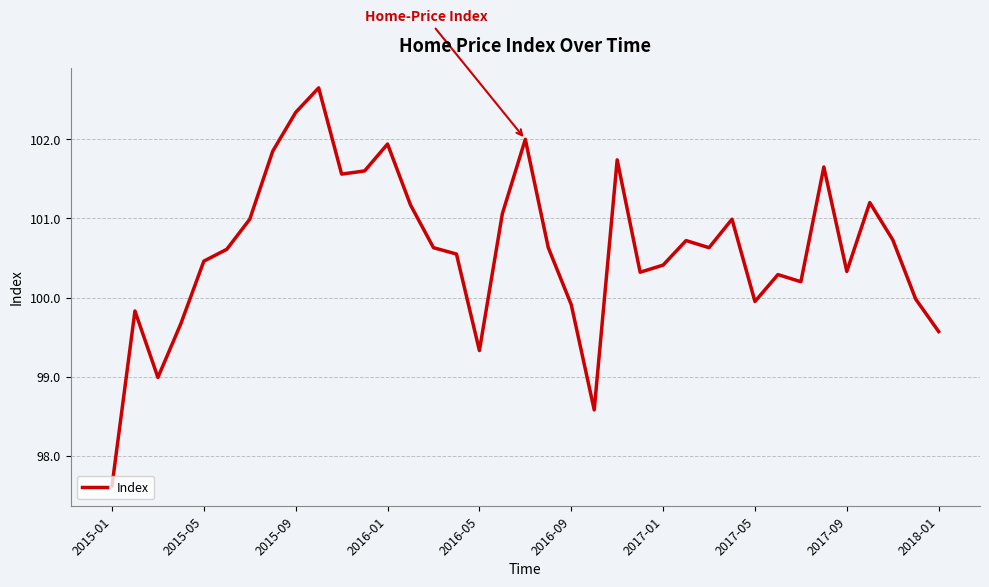

How many lines are shown in the chart?

1